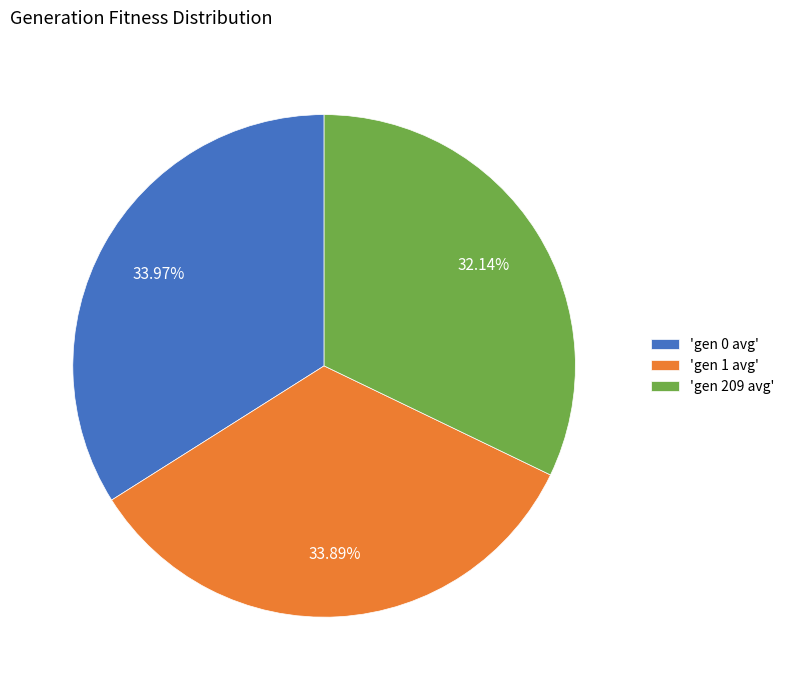

Count the number of slices in the pie.

3